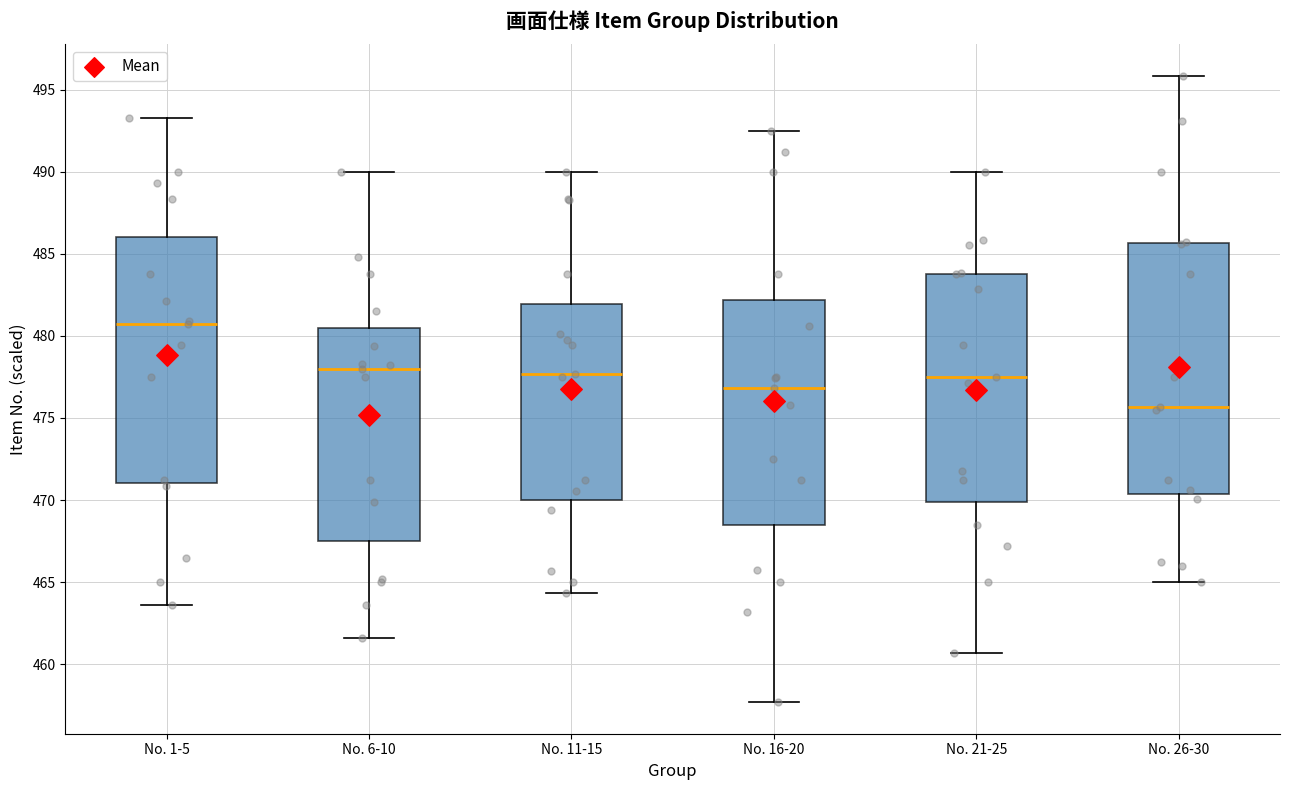

Reading left to right, read every box against the y-axis: the position of its median line, the range the box covers, and the ends of its whiskers. The values are not printed on the chart, so give them approximately, as read against the axis.

No. 1-5: median 480.5, box 471.0 to 486.0, whiskers 463.5 to 493.5
No. 6-10: median 478.0, box 467.5 to 480.5, whiskers 461.5 to 490.0
No. 11-15: median 477.5, box 470.0 to 482.0, whiskers 464.5 to 490.0
No. 16-20: median 477.0, box 468.5 to 482.0, whiskers 457.5 to 492.5
No. 21-25: median 477.5, box 470.0 to 484.0, whiskers 460.5 to 490.0
No. 26-30: median 475.5, box 470.5 to 485.5, whiskers 465.0 to 496.0